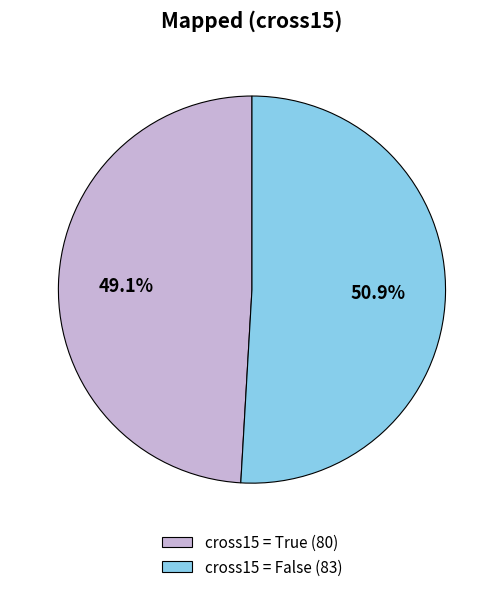

To the nearest percent, what is the difference between the largest and smallest slice percentages?

2%